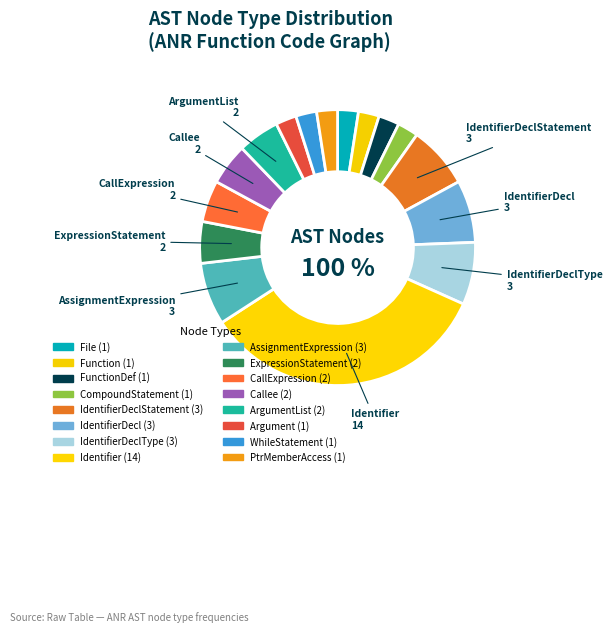

To the nearest percent, what portion does IdentifierDeclStatement represent?

7%